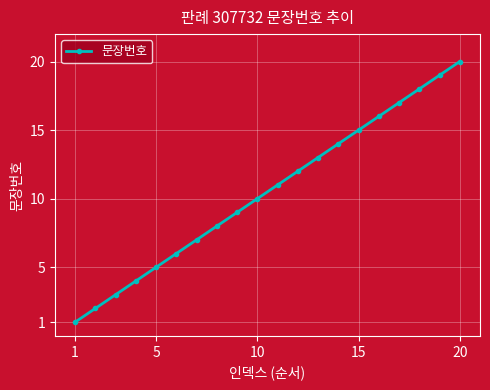

True or false: the data has more than 0 interior local peaks.

False